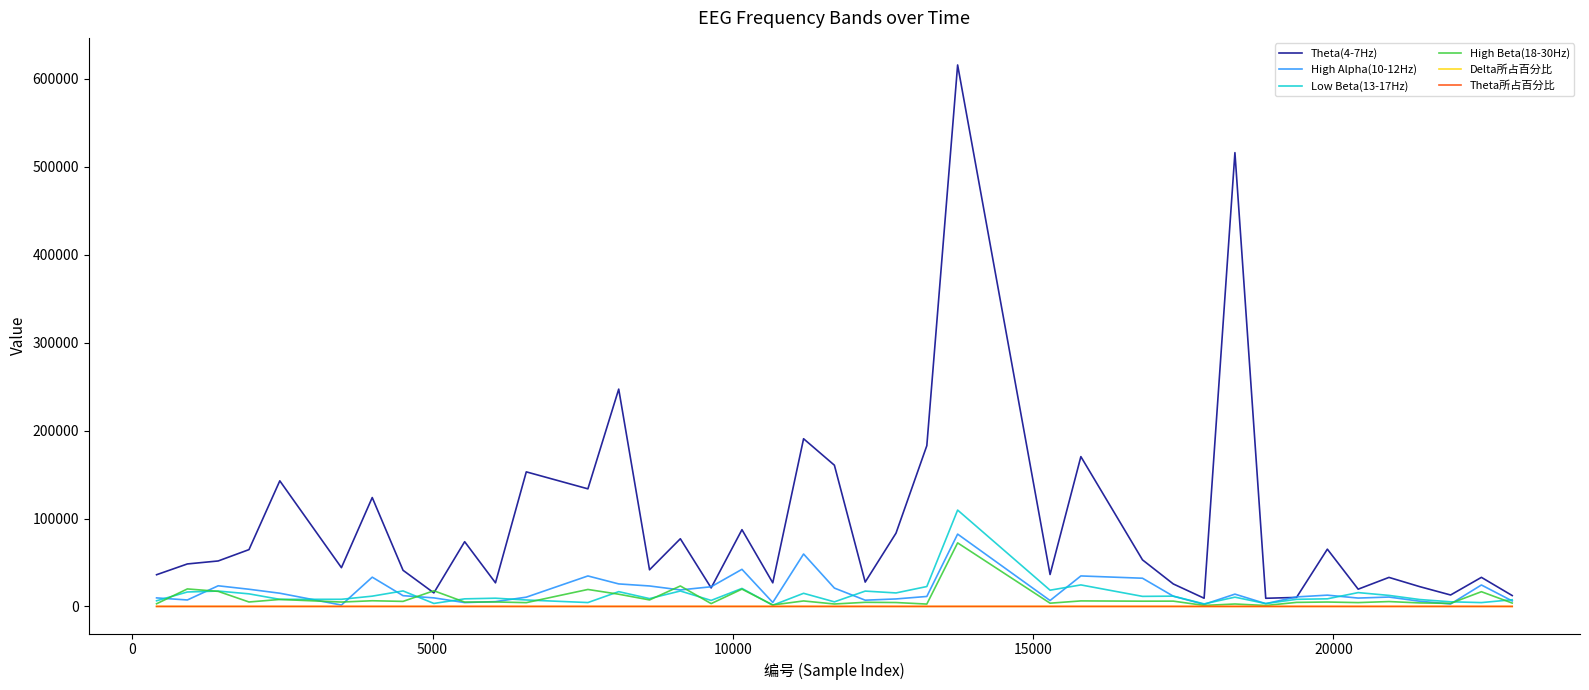

Which series has the widest spread of values?

Theta(4-7Hz)